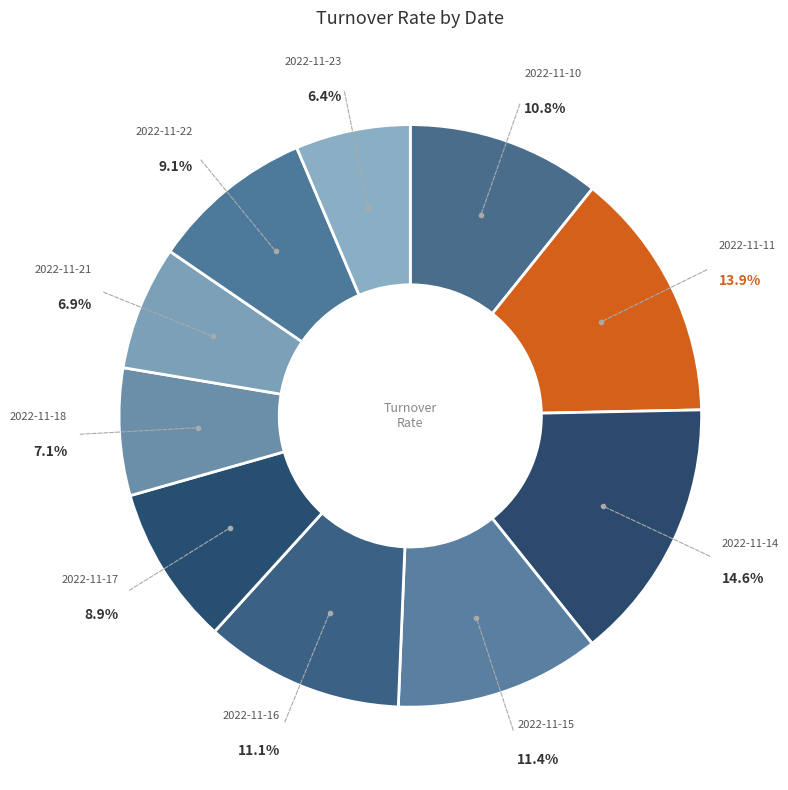

Count the number of slices in the pie.

10